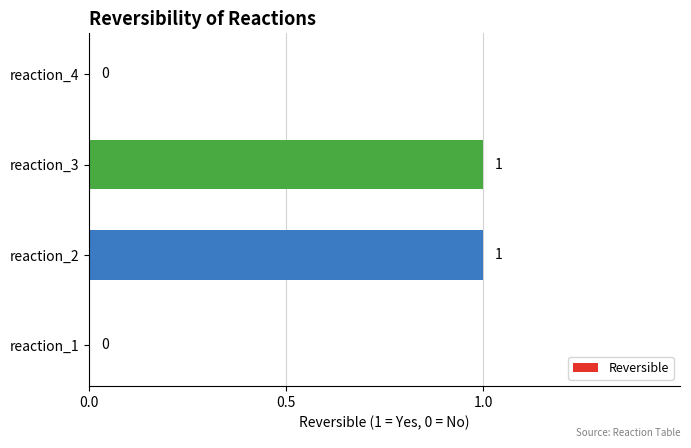

Does the chart contain stacked bars?

No